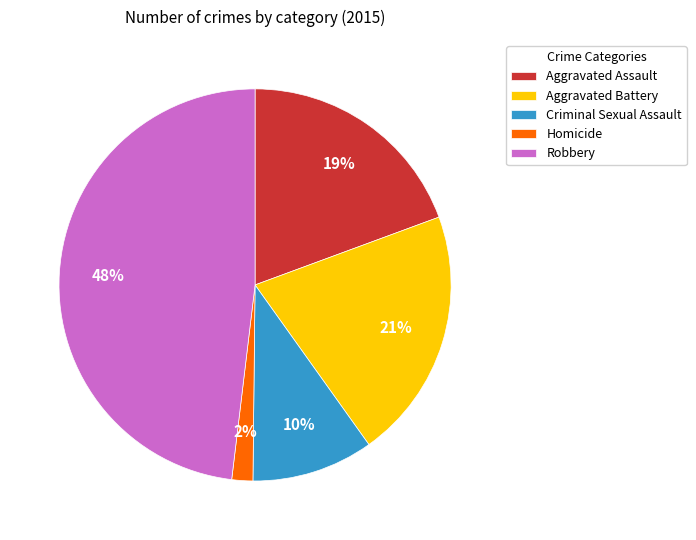

Is Aggravated Assault the majority of the pie?

No